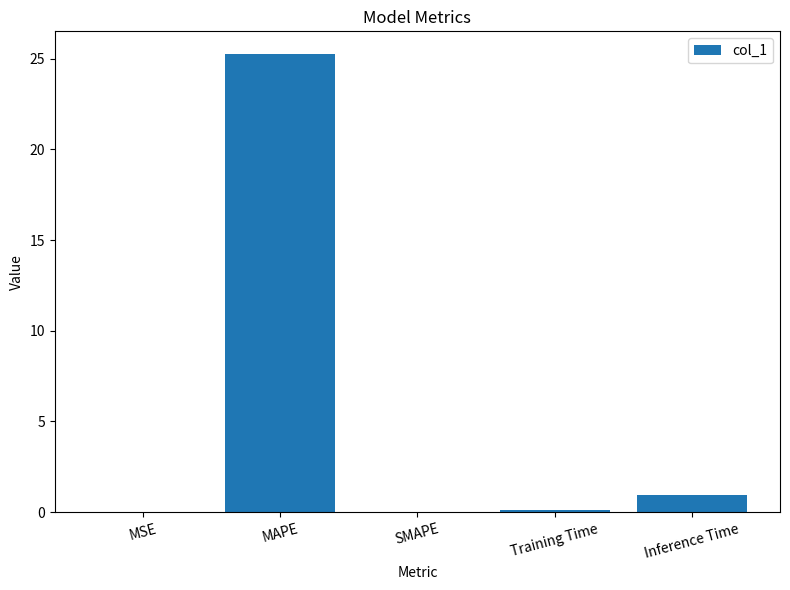

Which has a higher value, SMAPE or MAPE?

MAPE